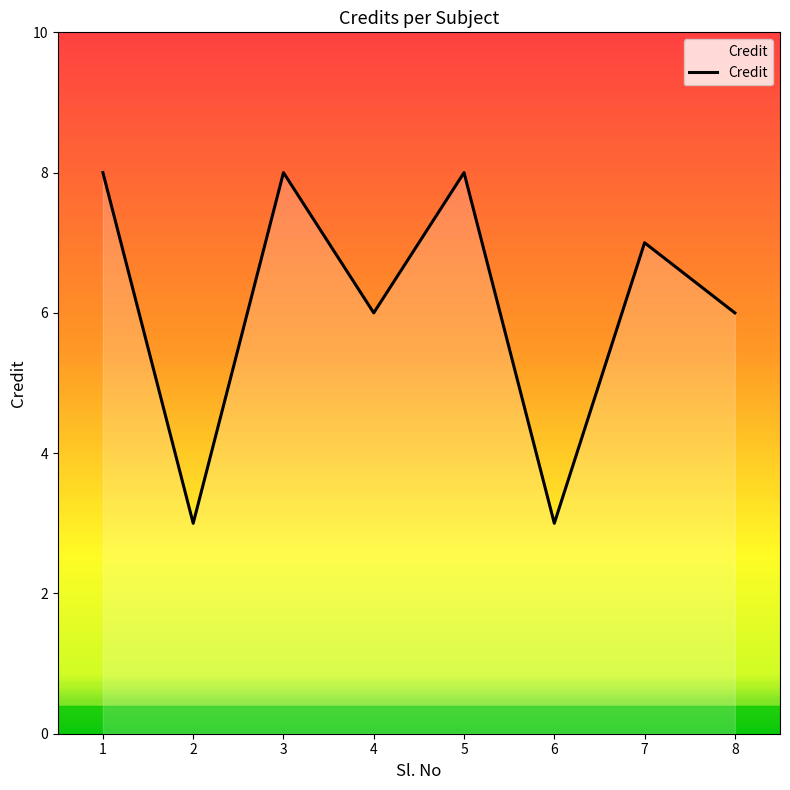

How many interior local peaks (higher than both neighbors) does the data have?

3